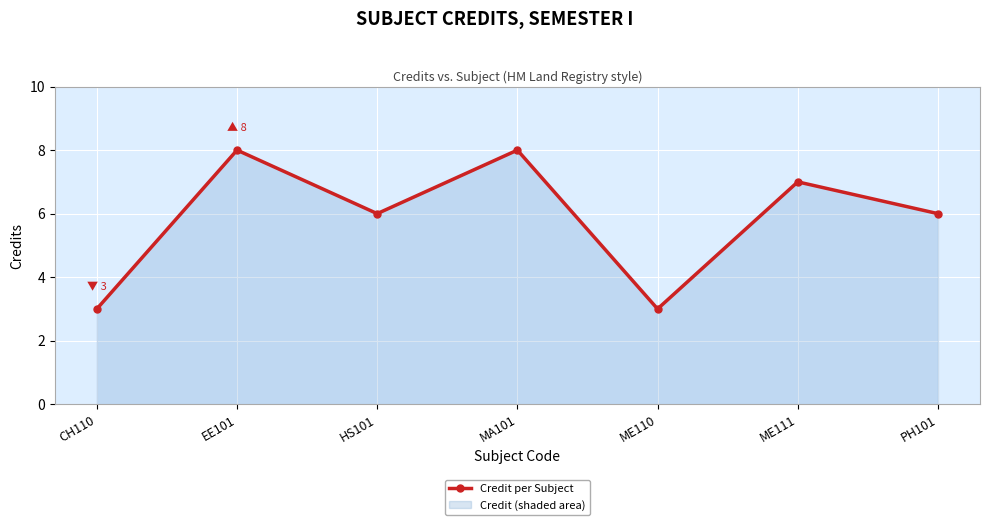

What is the change in value from CH110 to HS101?

+3